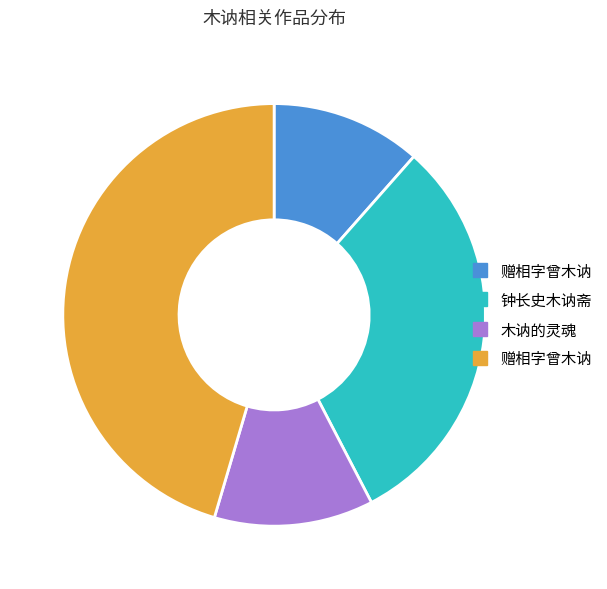

Is there any slice that represents more than half of the pie?

No